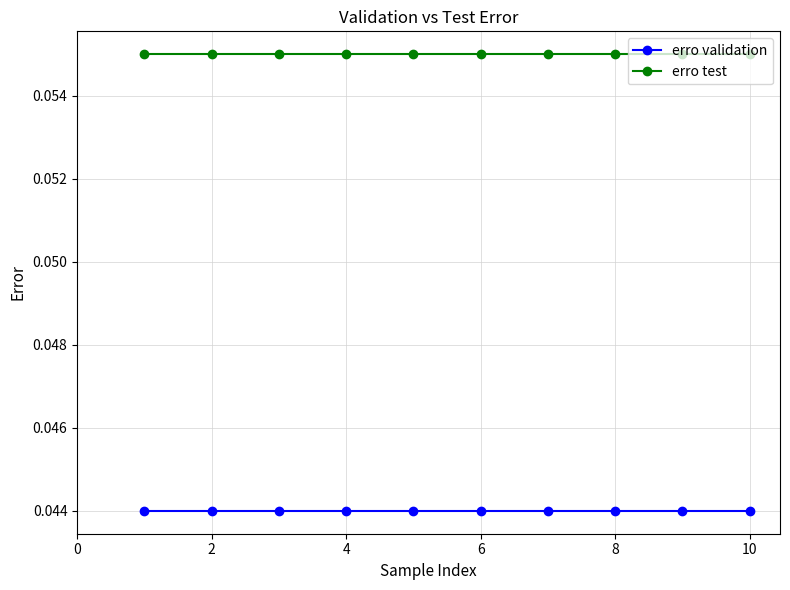

List the series in order of their peak value, lowest first.

erro validation, erro test